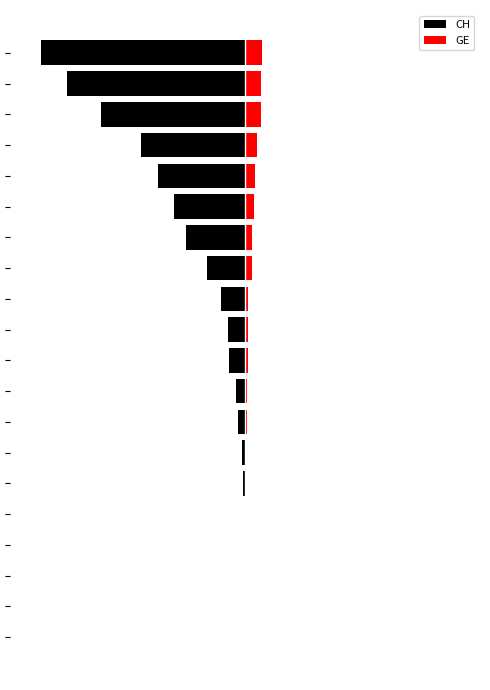

The value of CH at 6 is -2. True or false?

True